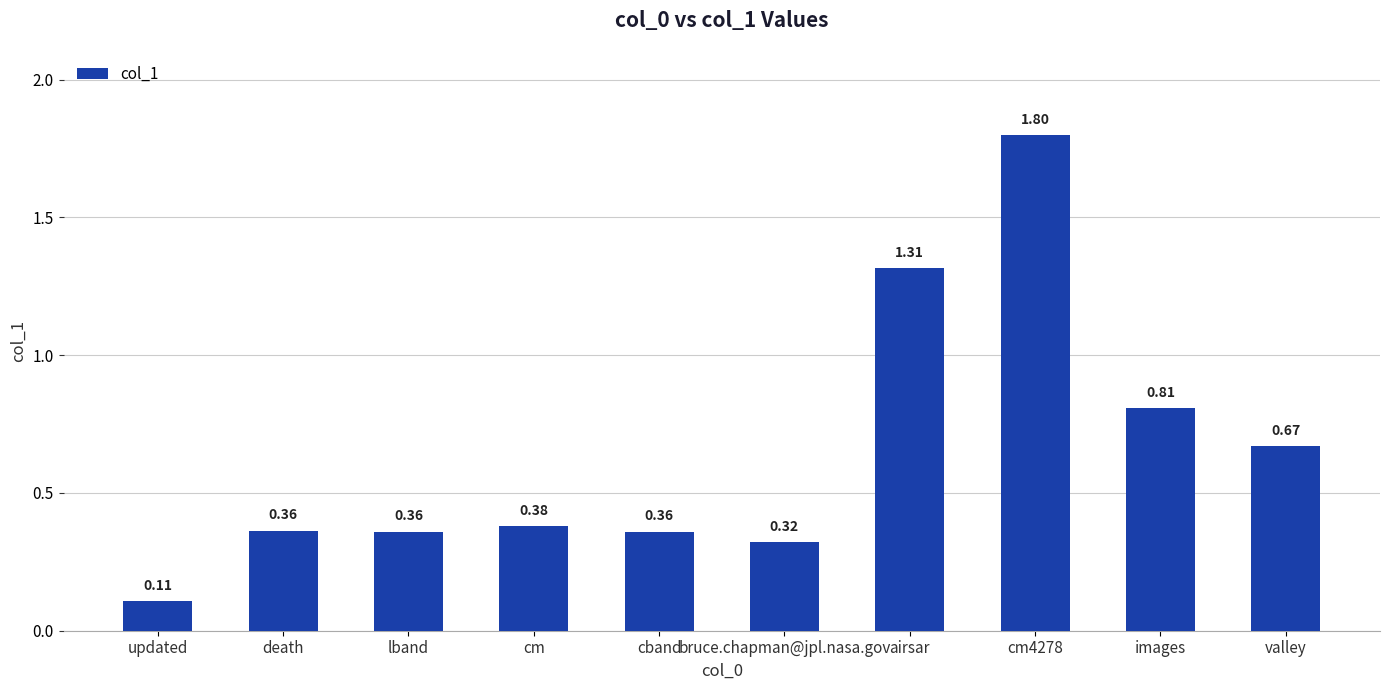

What is the label of the 10th bar from the right?

updated